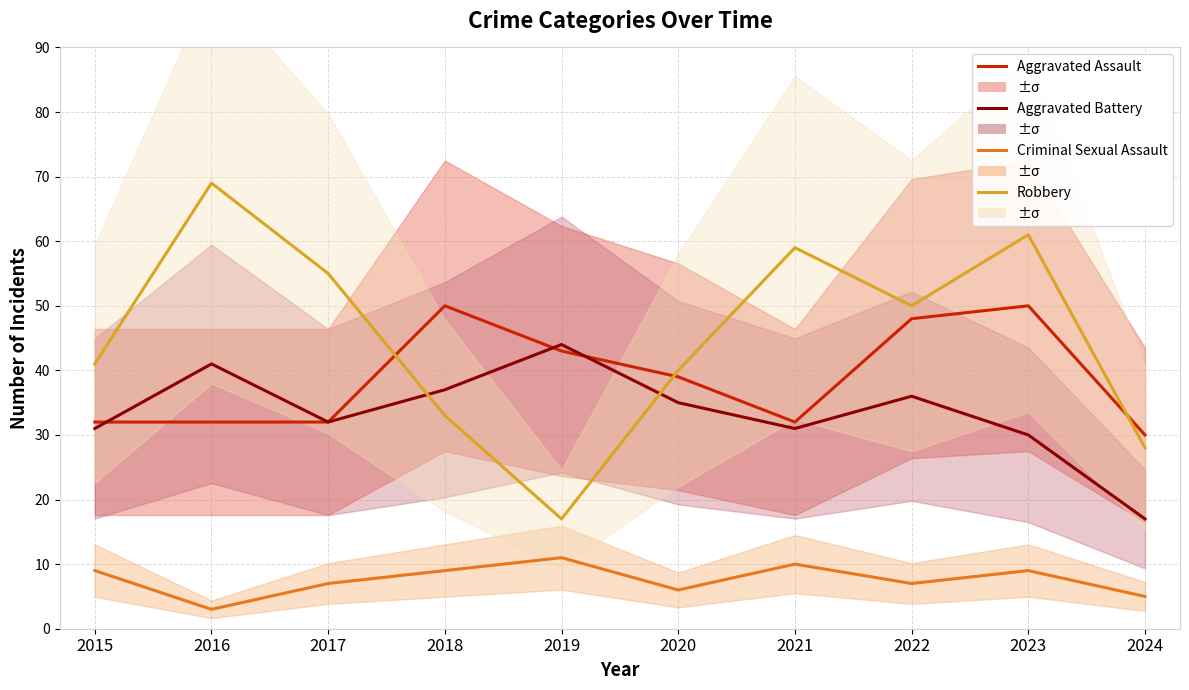

Which series has the largest total across all categories?

Robbery